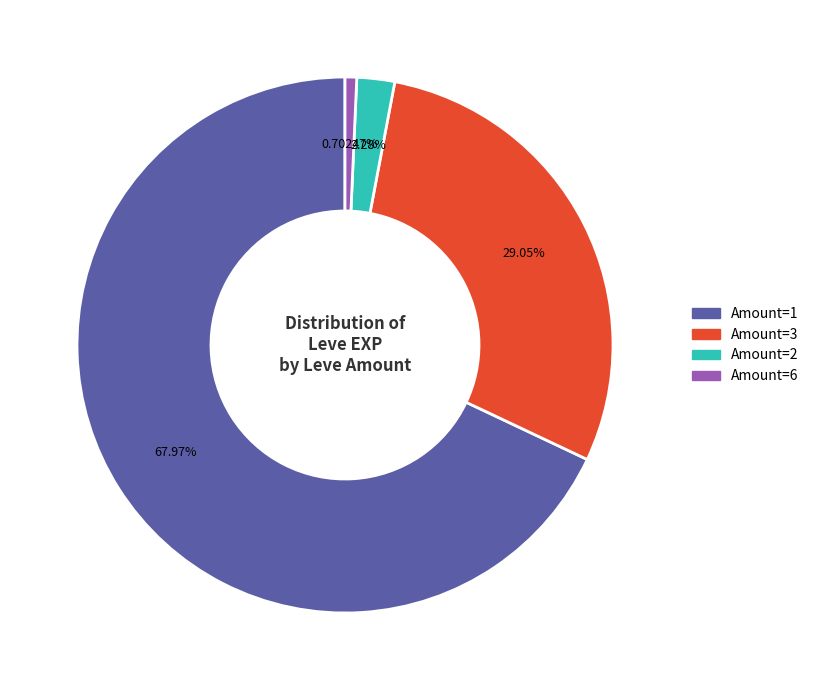

Does any single category account for the majority?

Yes